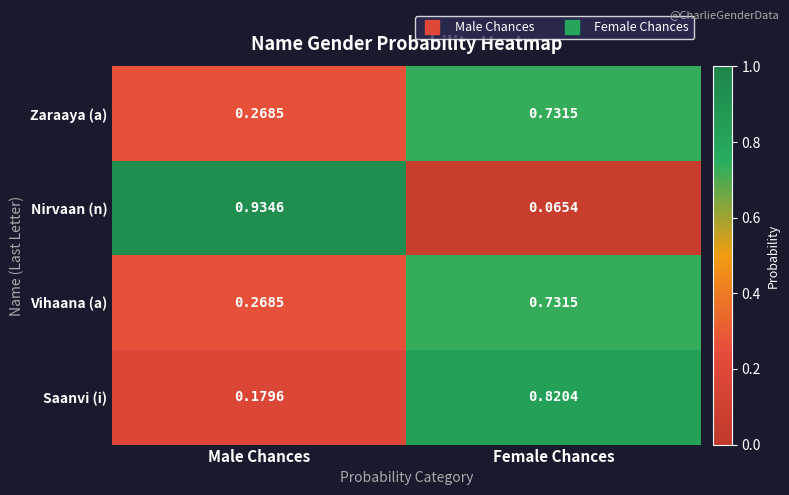

Which label corresponds to the smallest value in the chart?

Female Chances